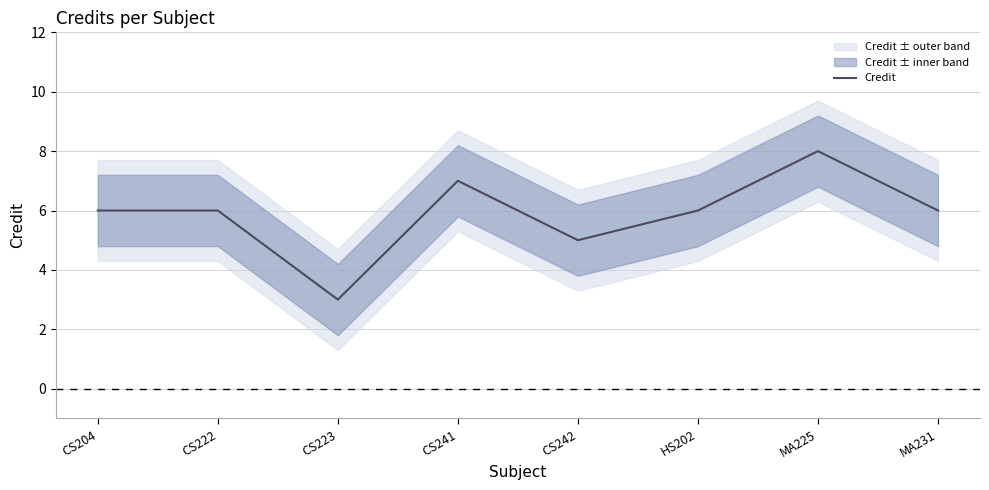

Count the values in the range 6 to 7.

5